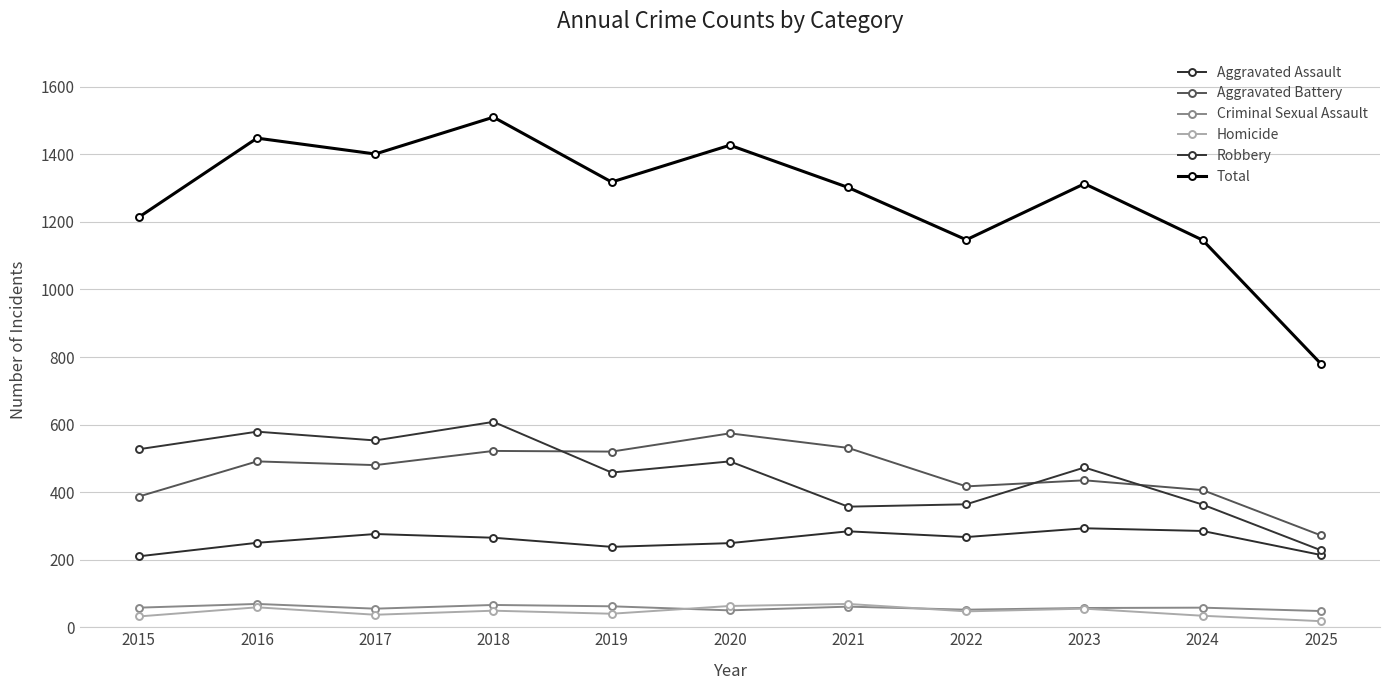

Between 2015 and 2023, which series saw the biggest shift?

Total